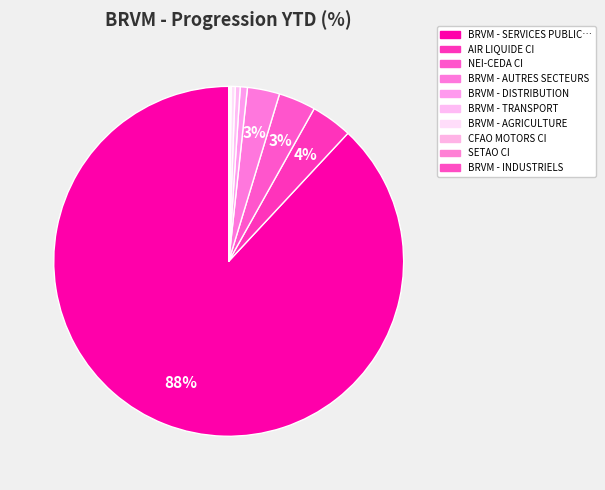

To the nearest percent, what is the average slice percentage?

10%